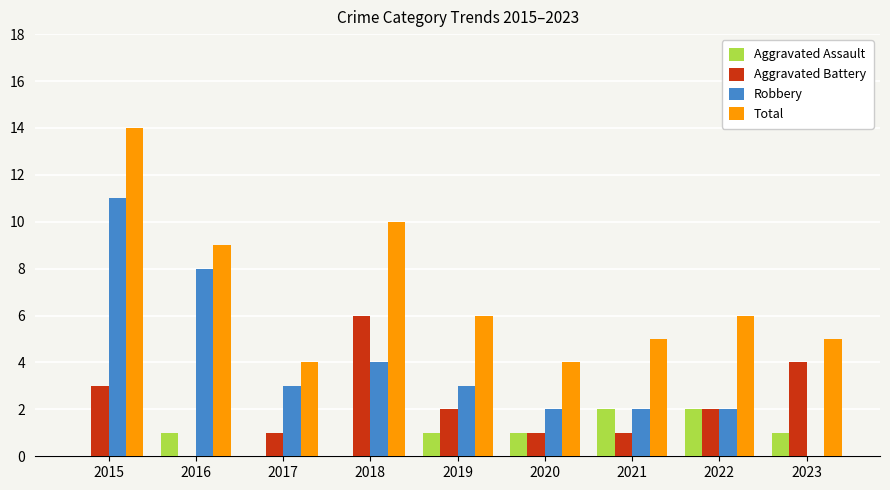

Is it true that Aggravated Battery equals 5 at 2015?

False